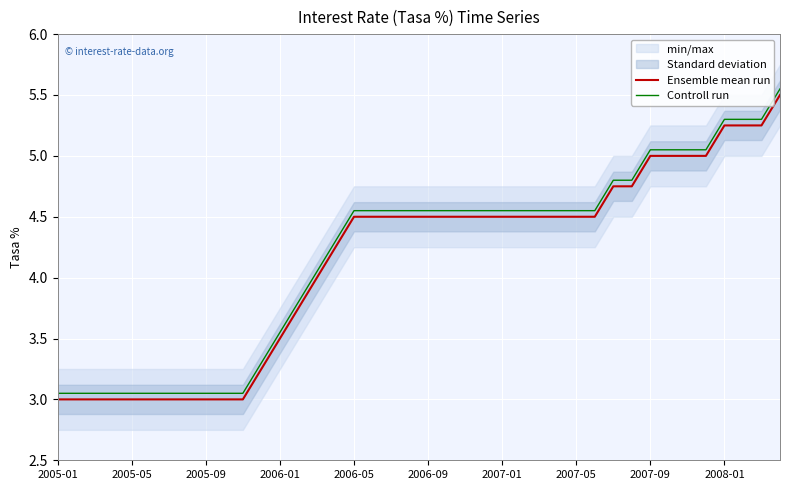

How many values in the Ensemble mean run series exceed 4?

25